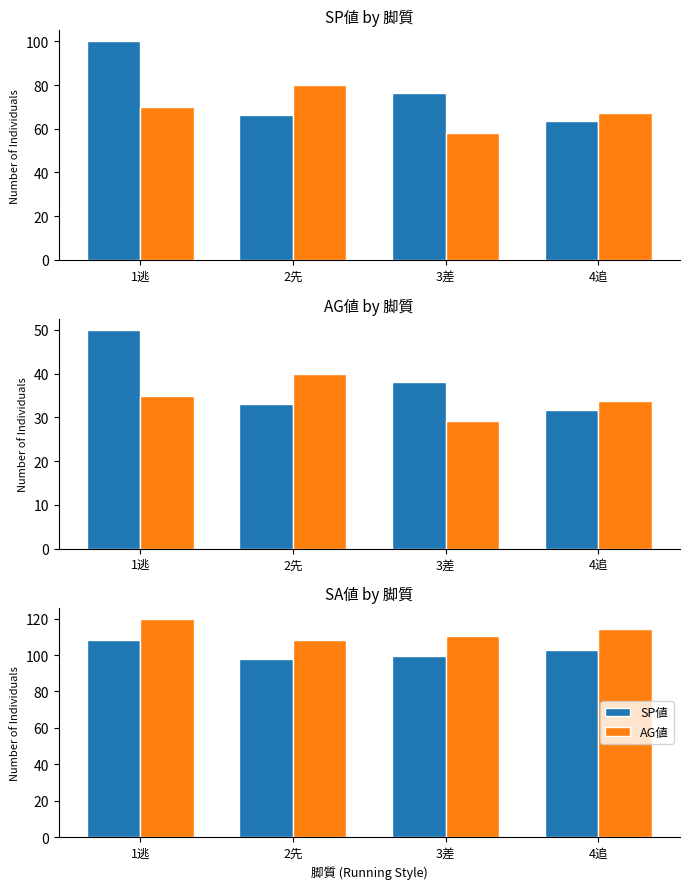

Which has a higher value, 1逃 or 3差?

1逃